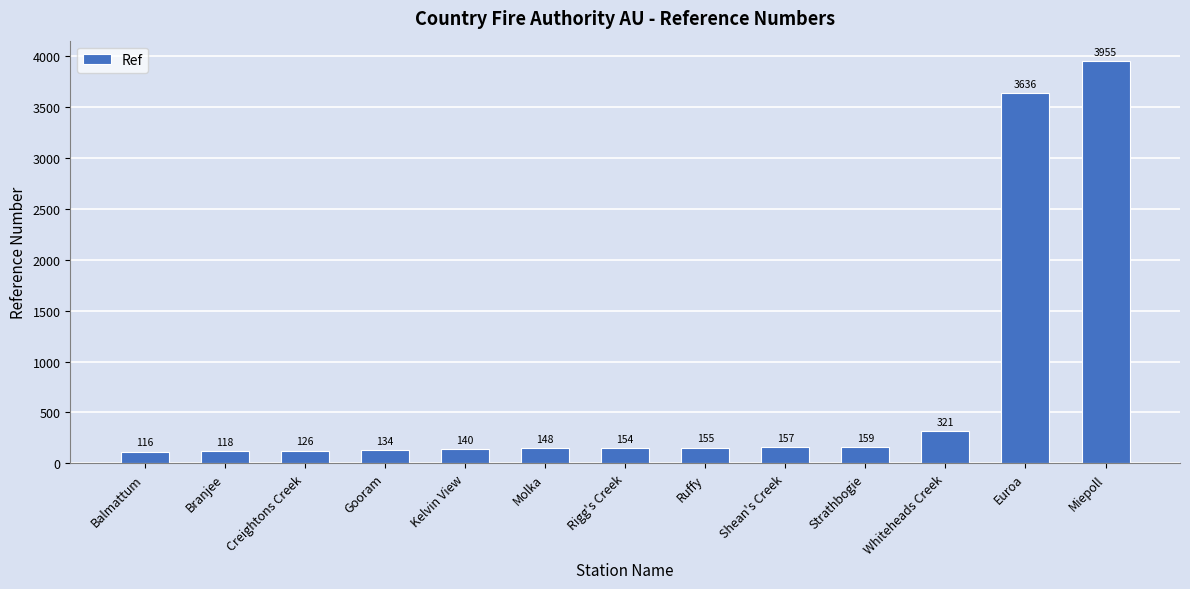

Count the number of categories in the chart.

13